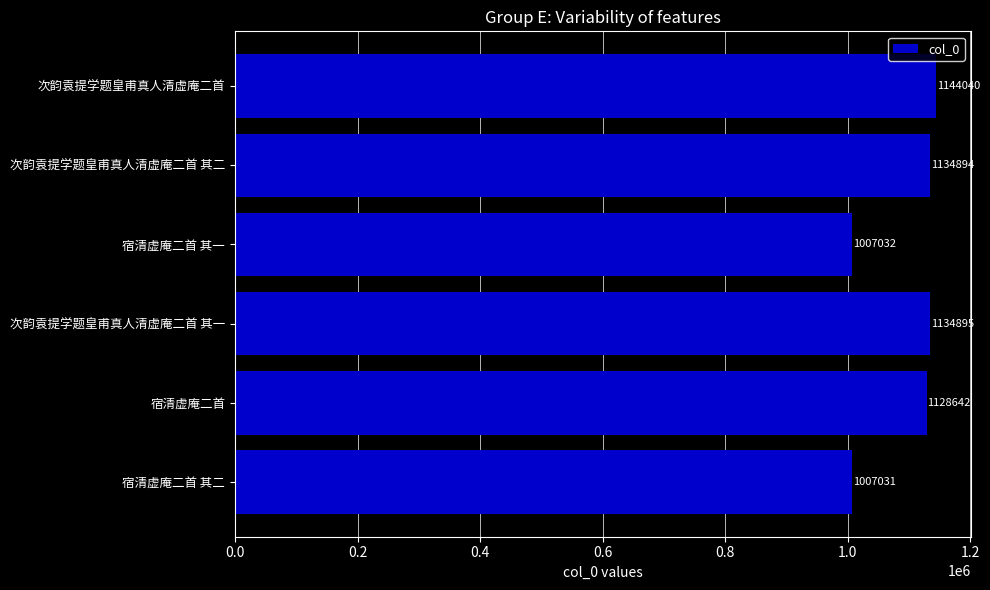

The chart shows a value of 1574883 at 宿清虚庵二首 其二. True or false?

False